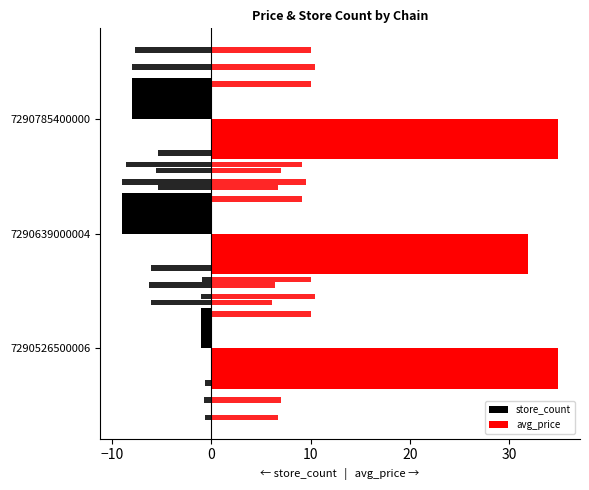

True or false: store_count has a value of -1.7 at 7290526500006.

False